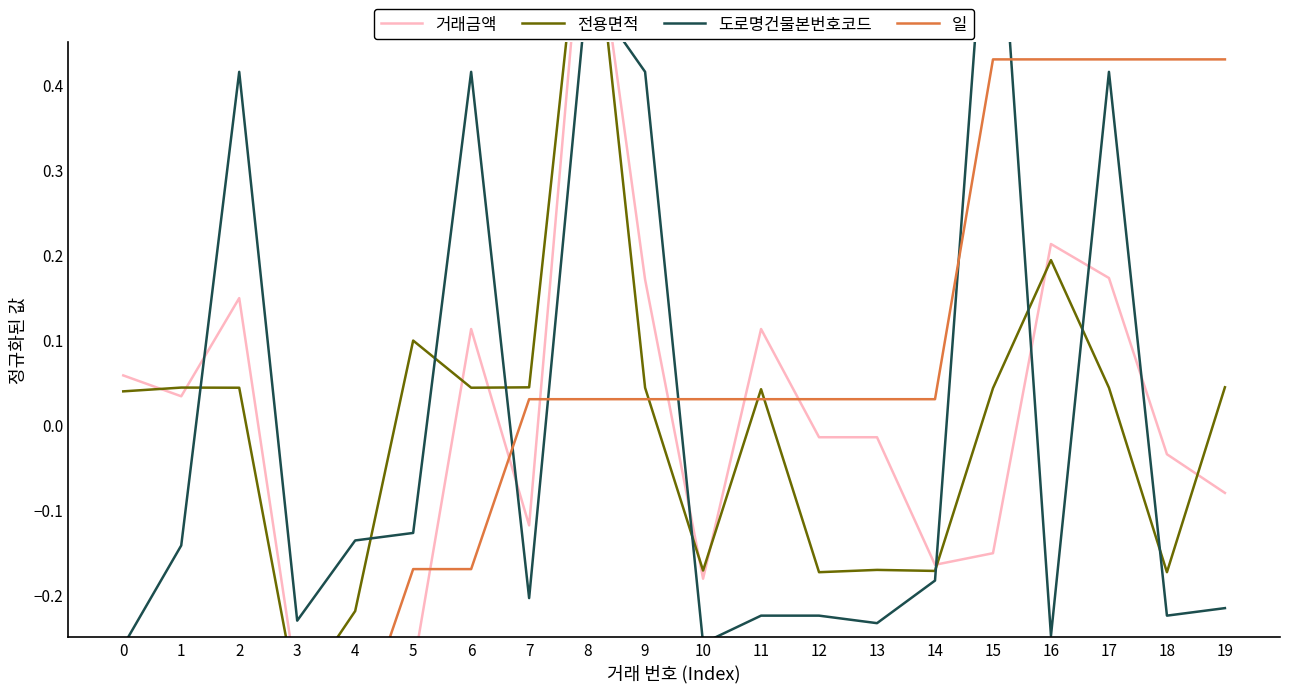

Where do 전용면적 and 일 first cross each other?

9 and 10